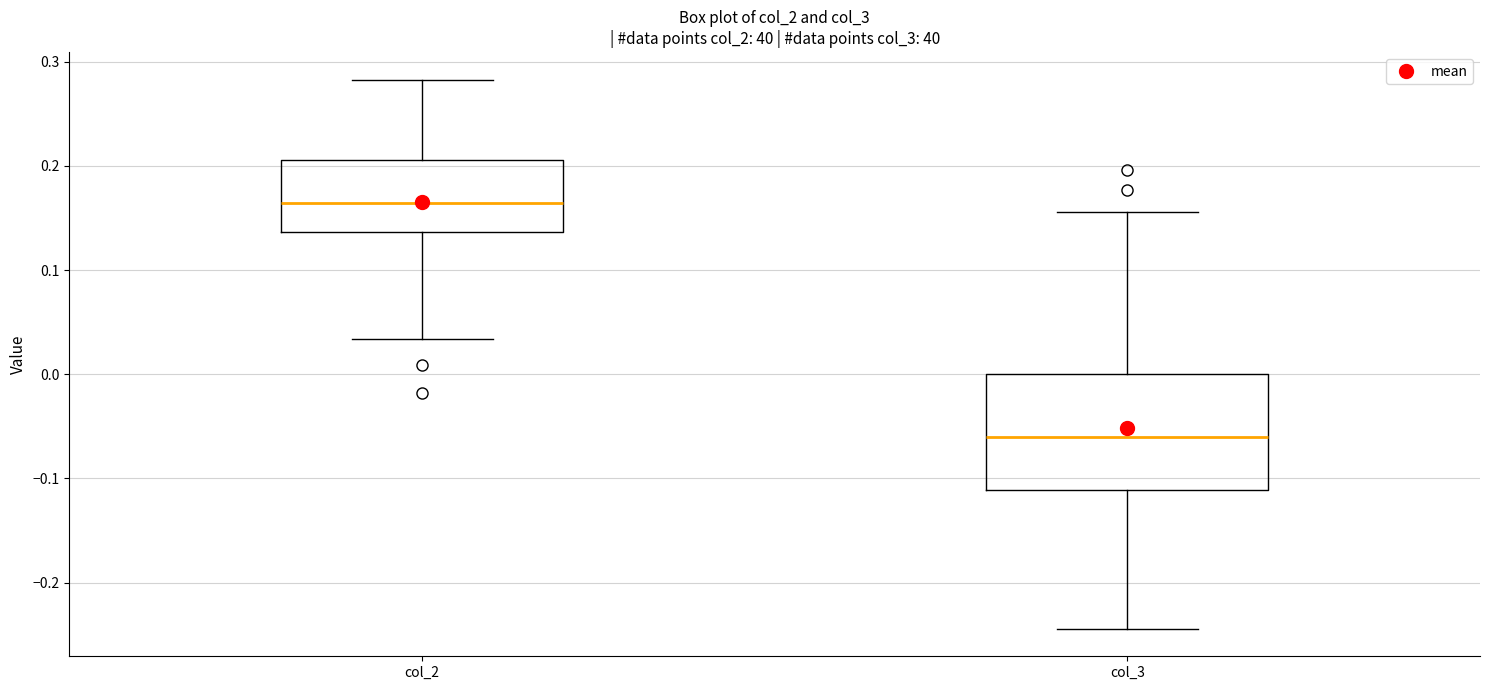

Reading left to right, transcribe this box plot: for each box, give where its median line is, the range the box spans, and where its two whiskers end, as read against the y-axis. The values are not printed on the chart, so give them approximately, as read against the axis.

col_2: median 0.16, box 0.14 to 0.21, whiskers 0.03 to 0.28
col_3: median -0.06, box -0.11 to 0.00, whiskers -0.24 to 0.16